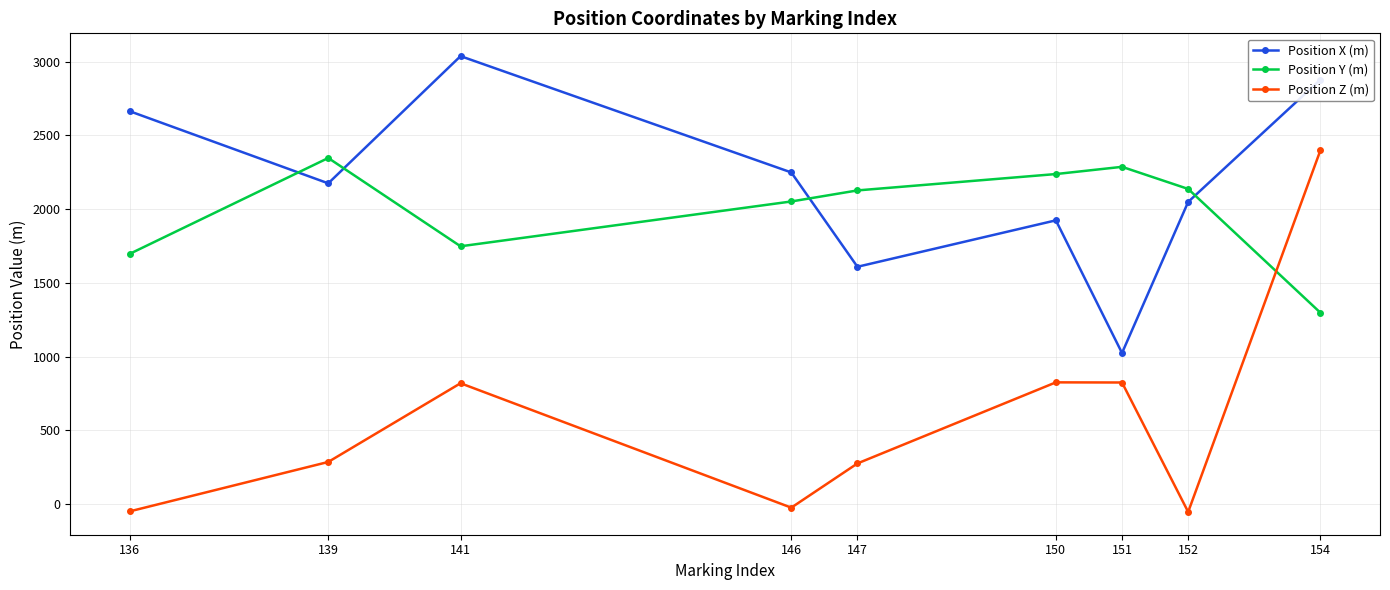

At which category is the sum across all series the highest?

154